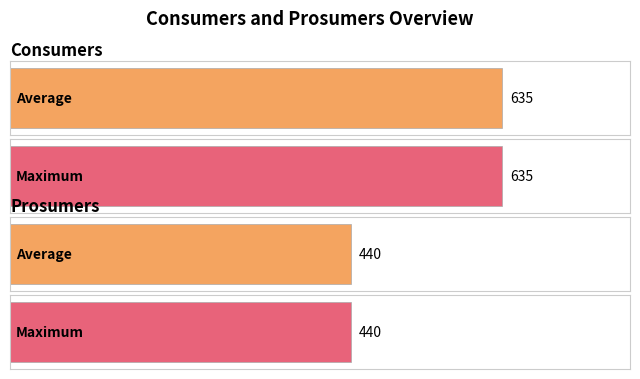

Which series changed the most between 2 and 5?

Consumers